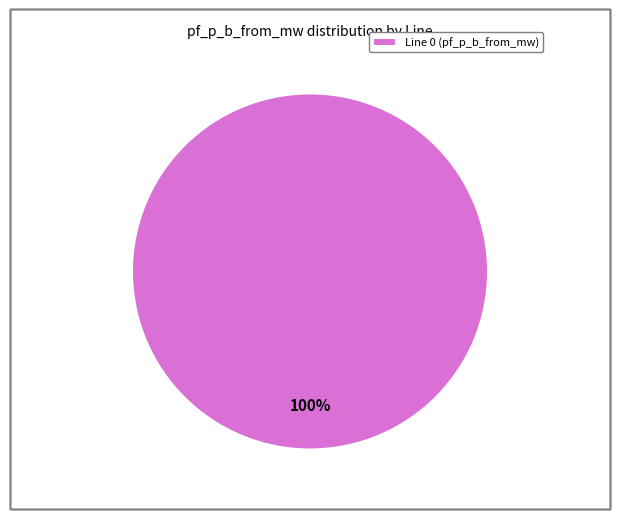

Is there a majority slice in this chart?

Yes